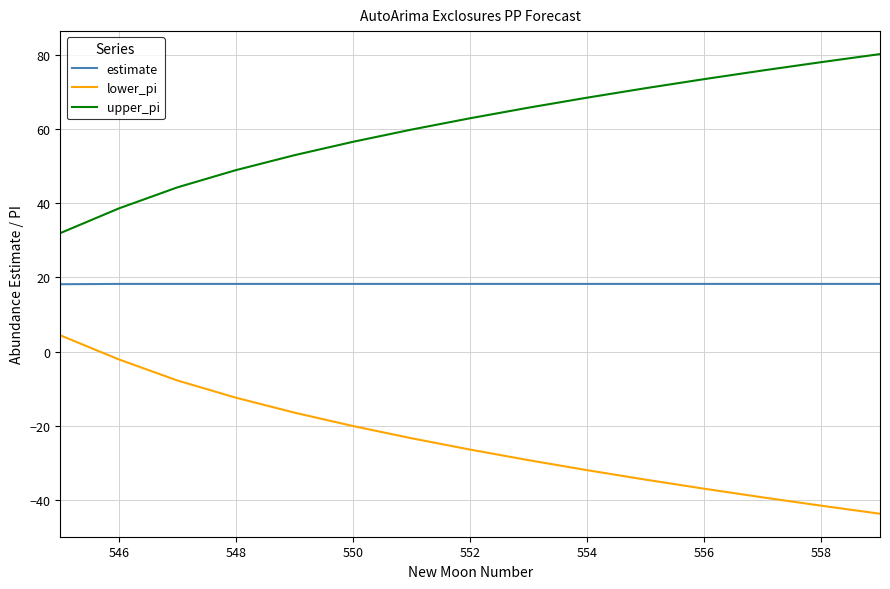

What is the smallest value displayed?

-43.7